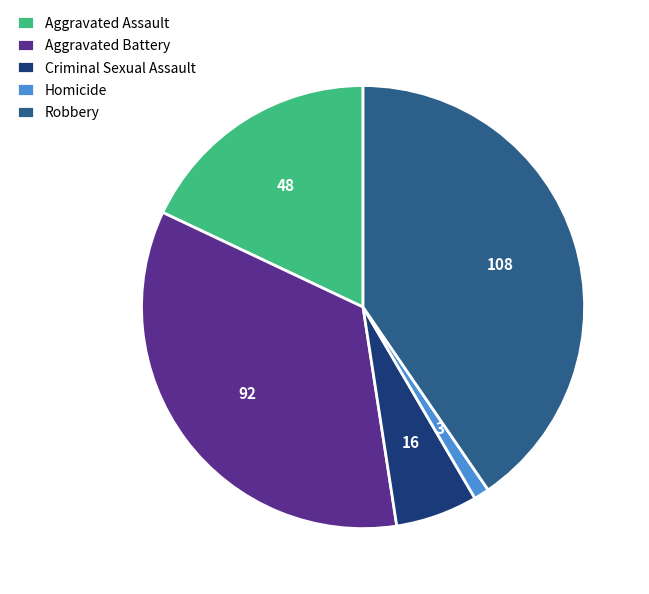

Does any single category account for the majority?

No